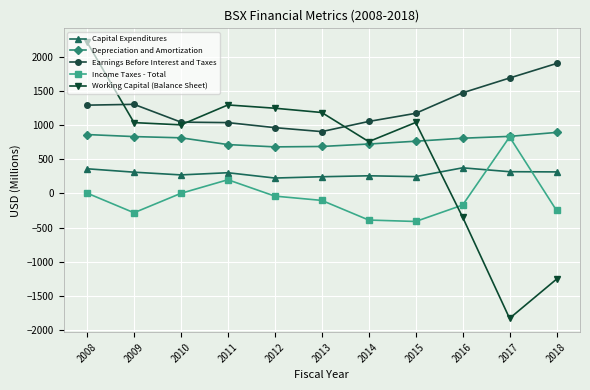

What is the maximum value for Working Capital (Balance Sheet)?

2219